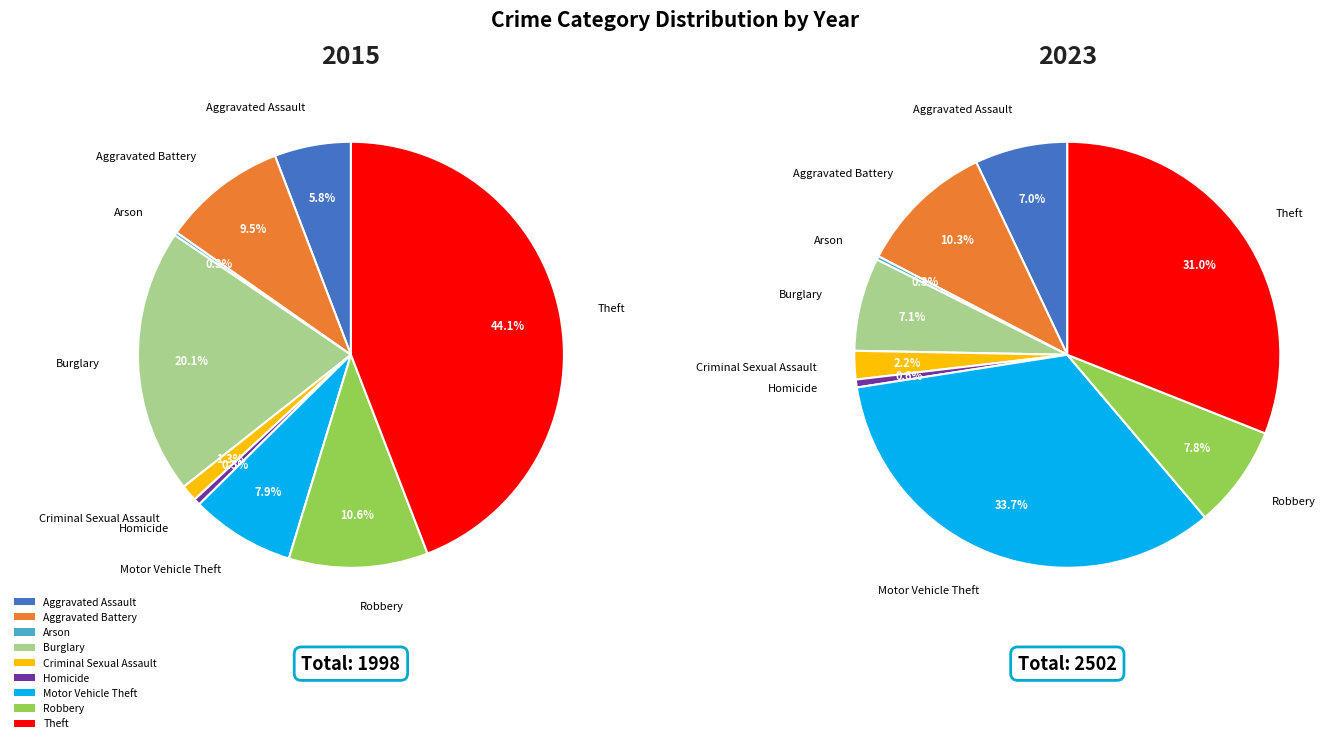

Is there a majority slice in this chart?

No